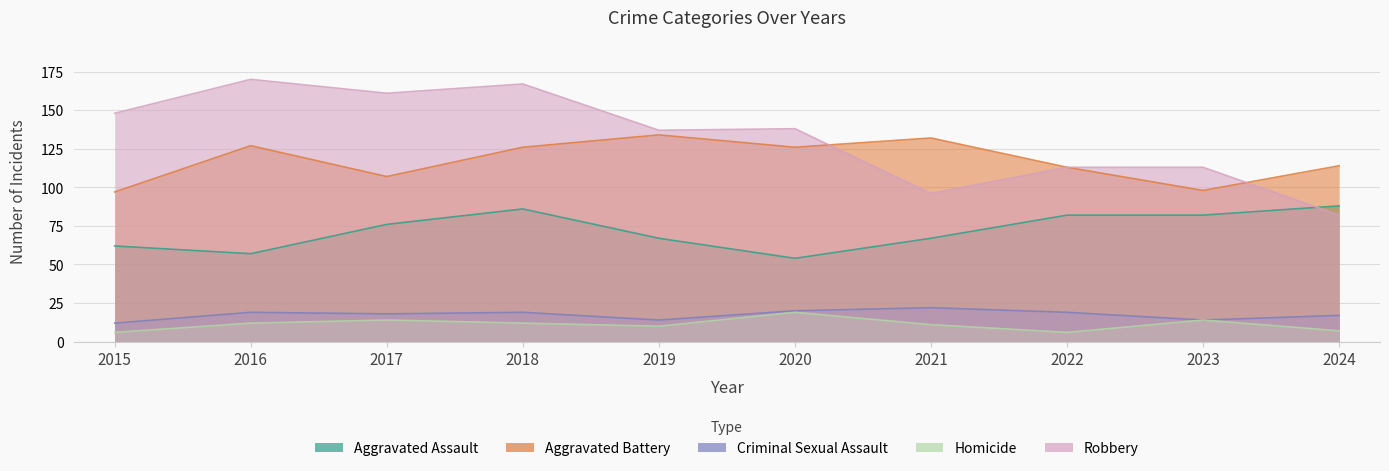

What is the smallest value displayed?

6